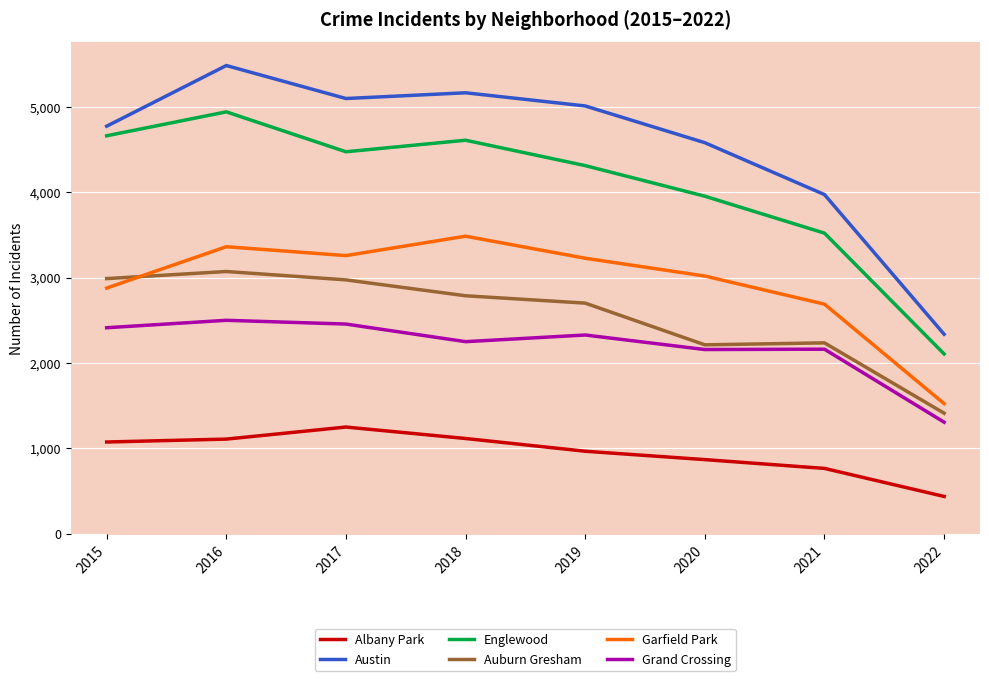

The value of Austin at 2019 is 5008. True or false?

True